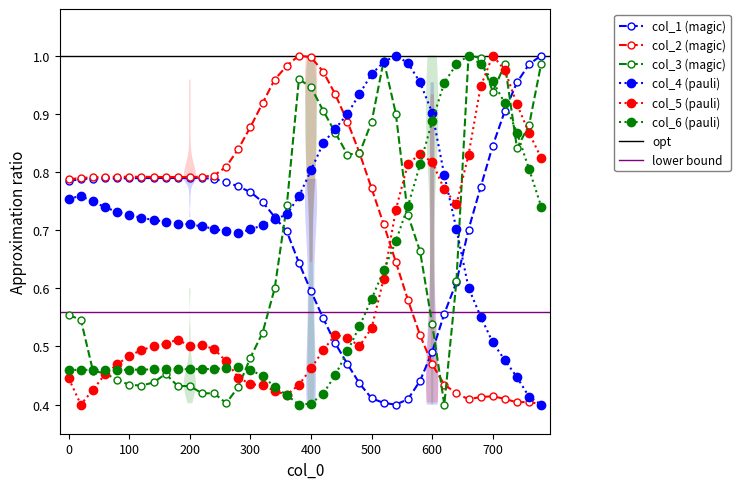

True or false: col_1 (magic) has a value of 0.3 at 400.

False